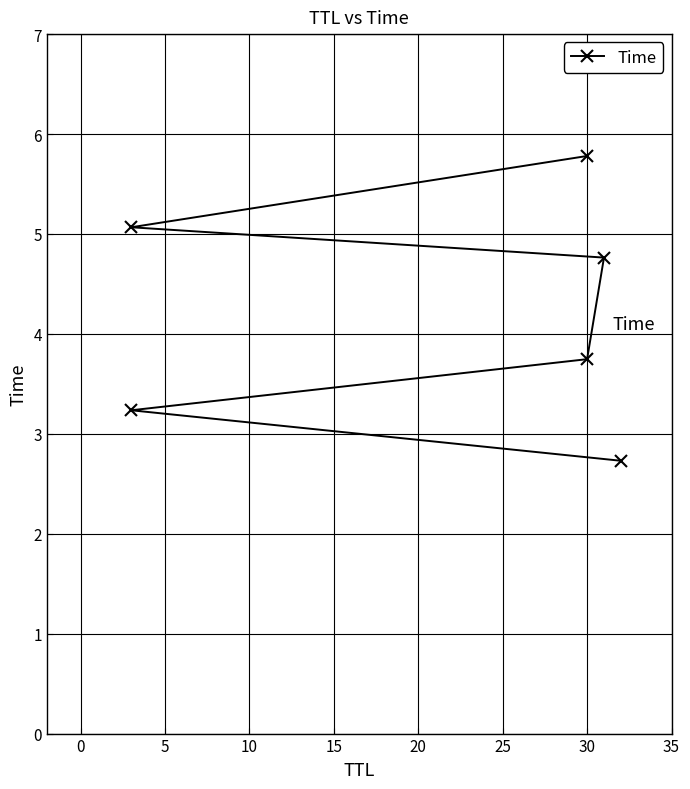

Does the chart display data point markers on the line(s)?

Yes